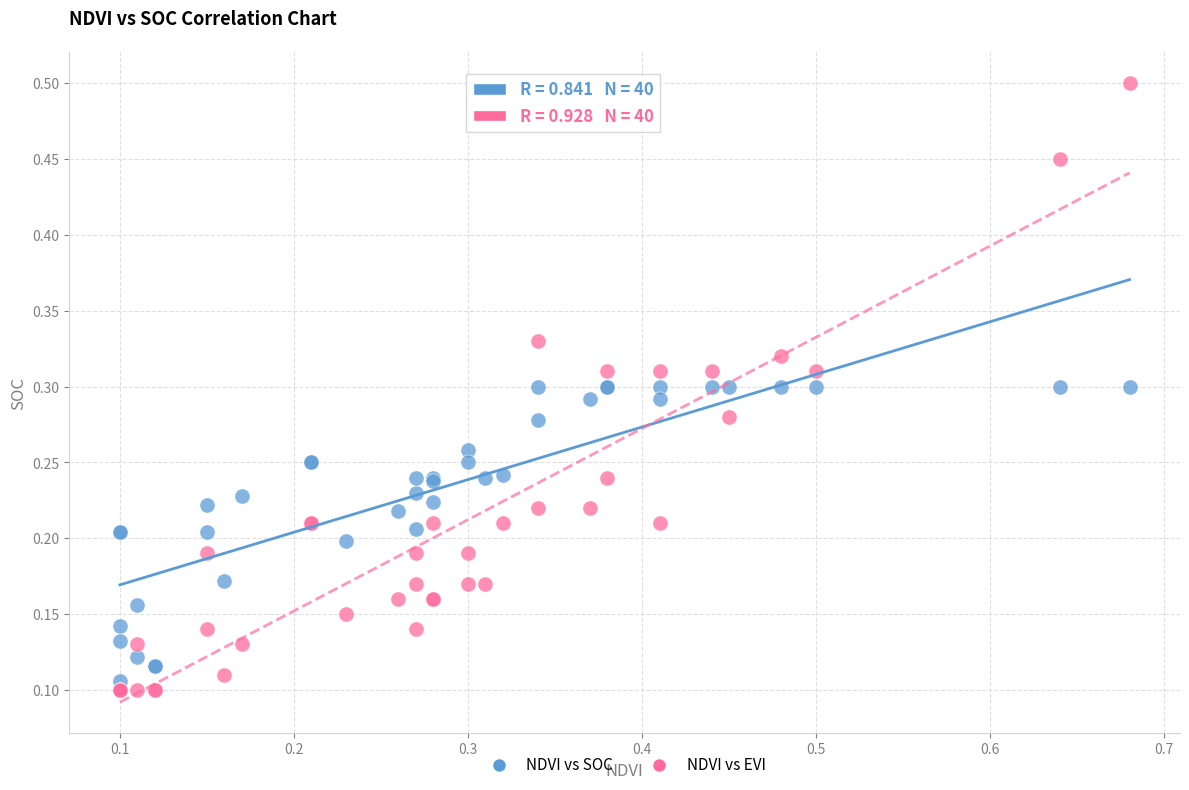

Which series has the largest Y range (max minus min)?

NDVI vs EVI